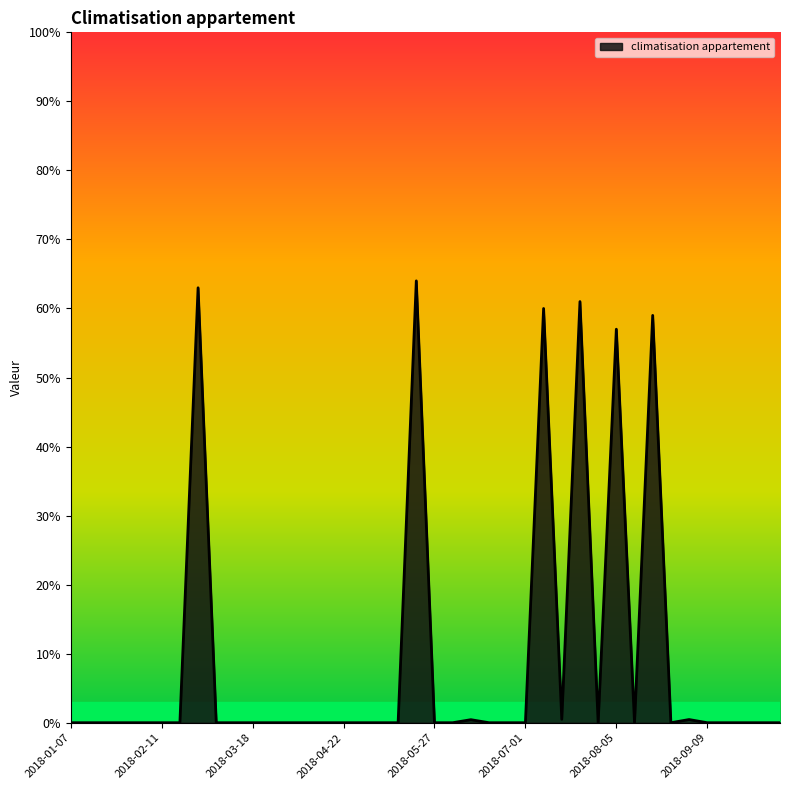

Reading left to right, what are all the values shown in this chart?

2018-01-07=0.0	2018-01-14=0.0	2018-01-21=0.0	2018-01-28=0.0	2018-02-04=0.0	2018-02-11=0.0	2018-02-18=0.0	2018-02-25=0.6	2018-03-04=0.0	2018-03-11=0.0	2018-03-18=0.0	2018-03-25=0.0	2018-04-01=0.0	2018-04-08=0.0	2018-04-15=0.0	2018-04-22=0.0	2018-04-29=0.0	2018-05-06=0.0	2018-05-13=0.0	2018-05-20=0.6	2018-05-27=0.0	2018-06-03=0.0	2018-06-10=0.0	2018-06-17=0.0	2018-06-24=0.0	2018-07-01=0.0	2018-07-08=0.6	2018-07-15=0.0	2018-07-22=0.6	2018-07-29=0.0	2018-08-05=0.6	2018-08-12=0.0	2018-08-19=0.6	2018-08-26=0.0	2018-09-02=0.0	2018-09-09=0.0	2018-09-16=0.0	2018-09-23=0.0	2018-09-30=0.0	2018-10-07=0.0